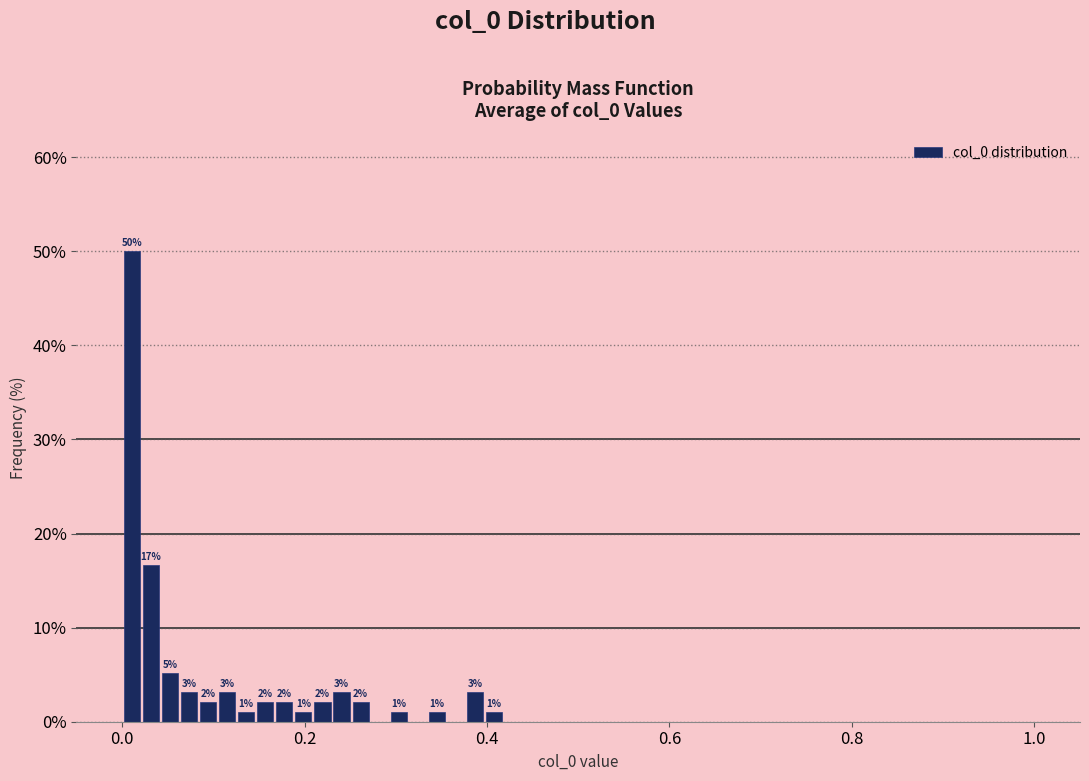

Read against the x-axis, roughly where is the centre of the tallest bar?

0.02